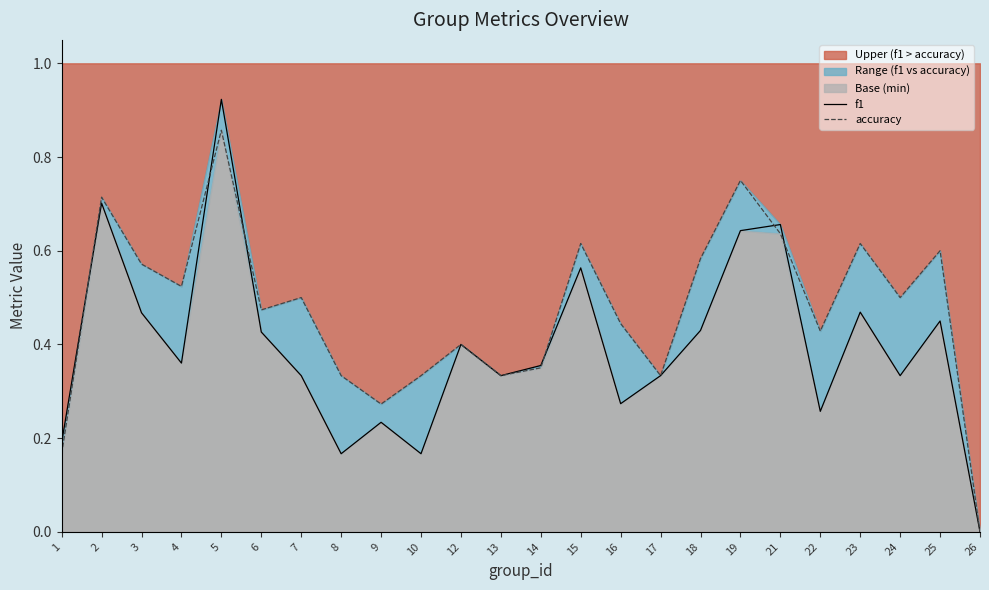

How many lines are shown in the chart?

2